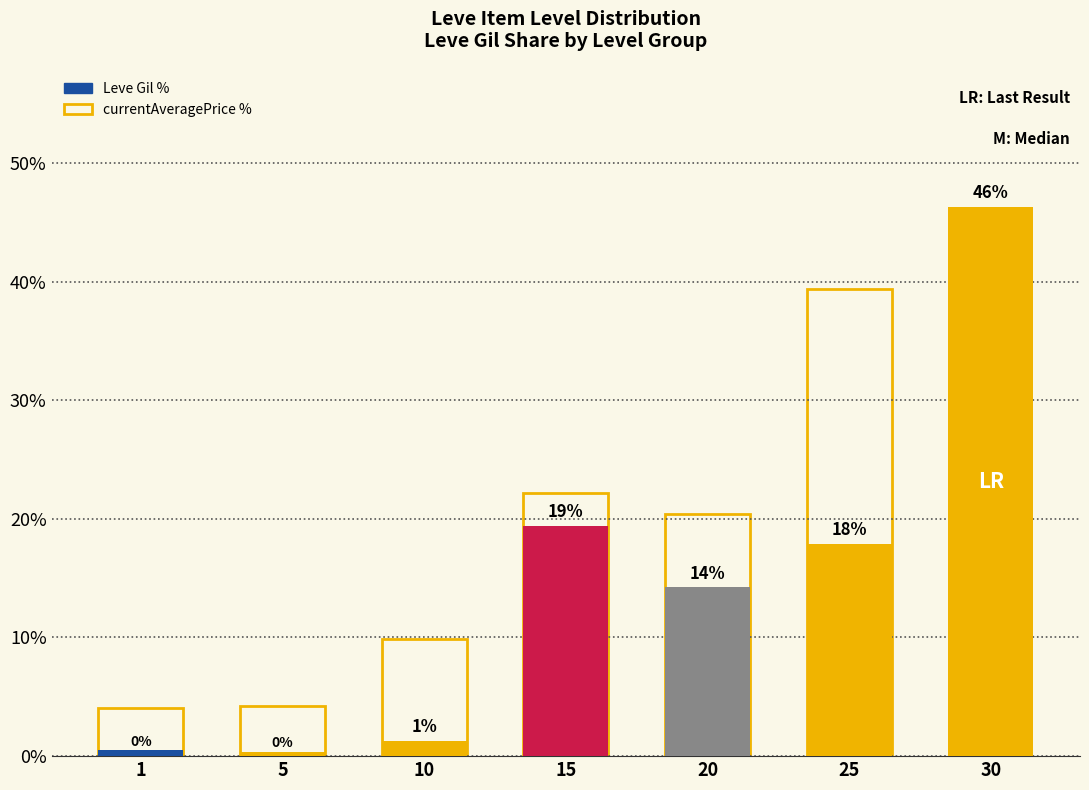

What is the value of the currentAveragePrice % bar at the 5th from the left?

20.4